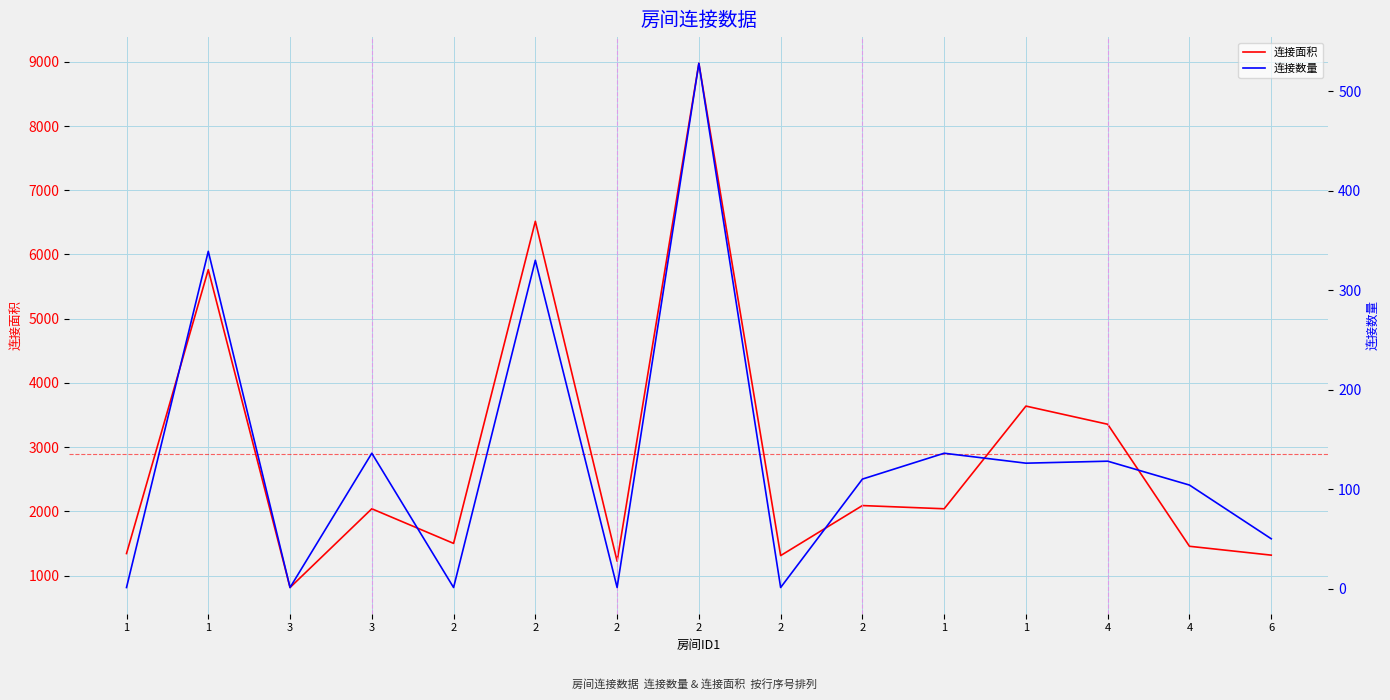

Which series has the largest range (max minus min)?

连接面积